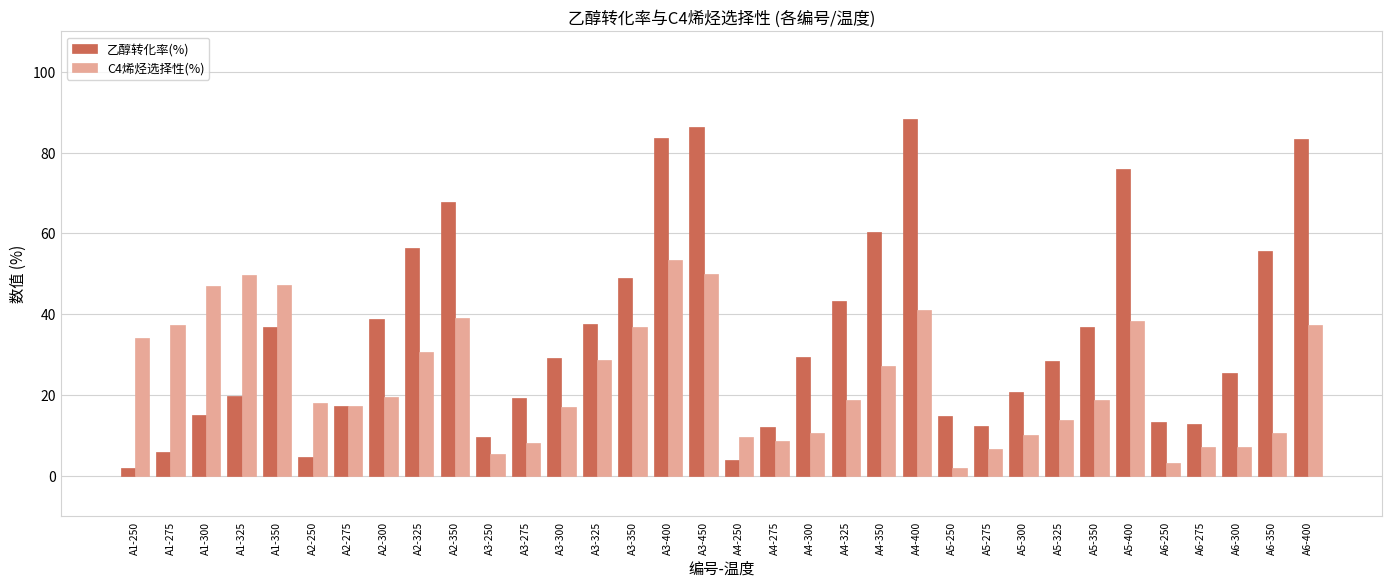

Are the bars grouped side by side (vs. stacked)?

Yes